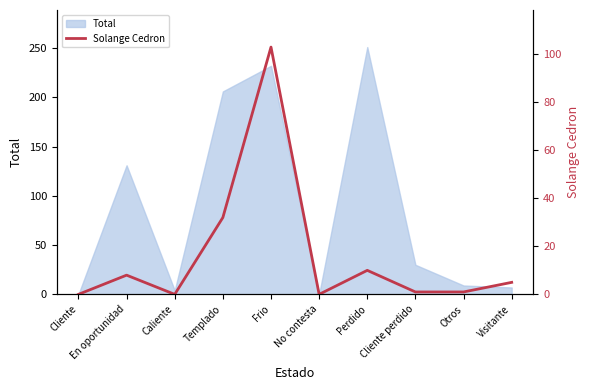

Between Cliente and Caliente, which is larger?

Cliente